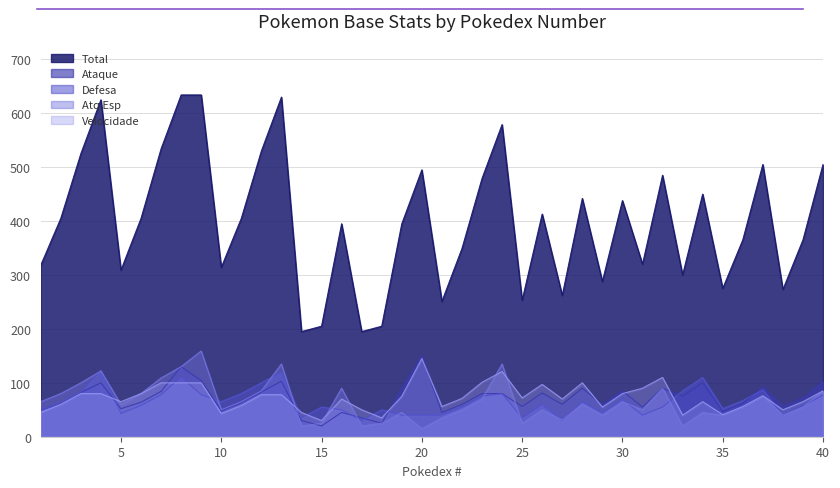

At which category is the sum across all series the highest?

8